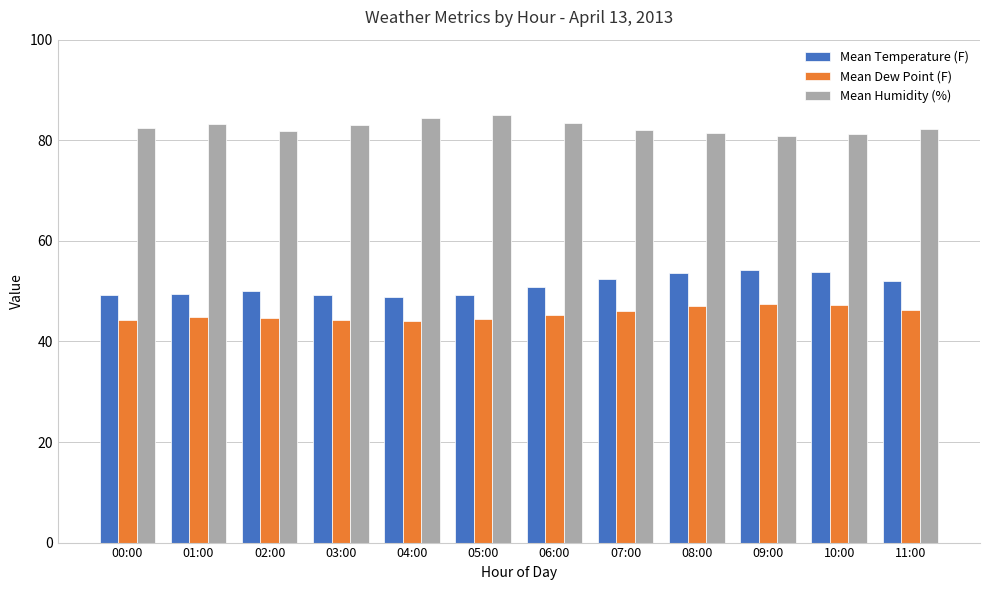

What position from the right is 05:00?

7